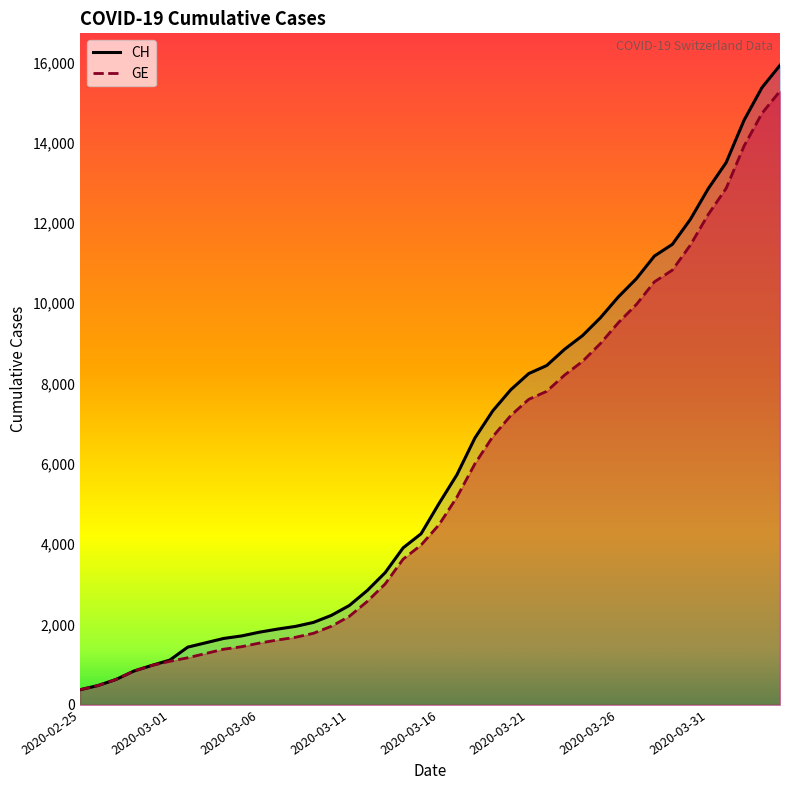

True or false: GE (line) and CH (line) intersect in this chart.

False